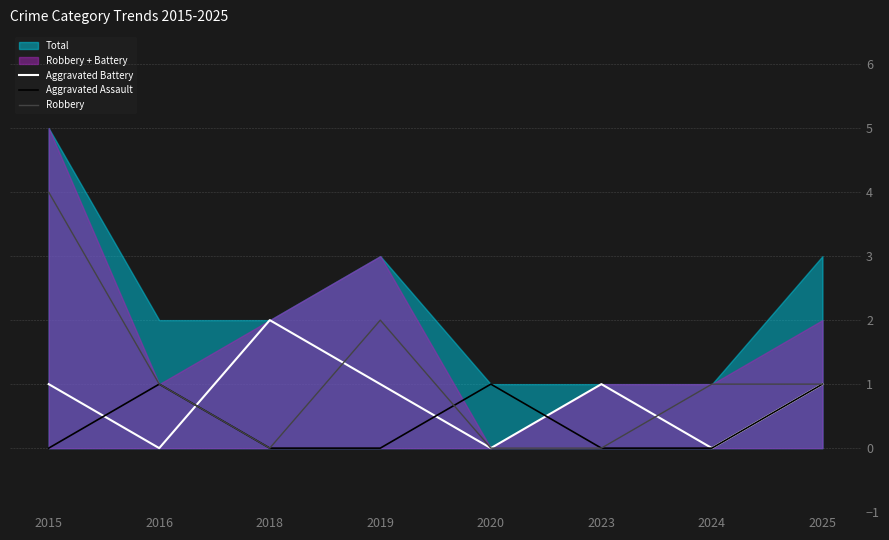

What is the maximum value for Robbery?

4